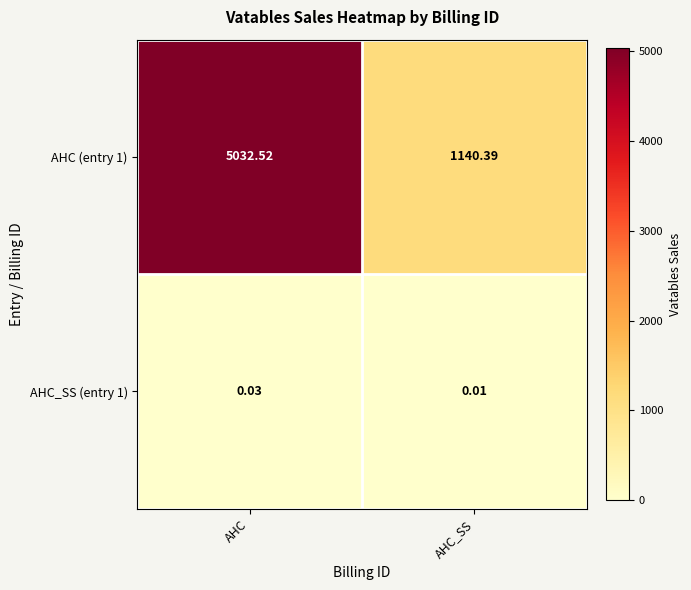

Which label corresponds to the largest value in the chart?

AHC